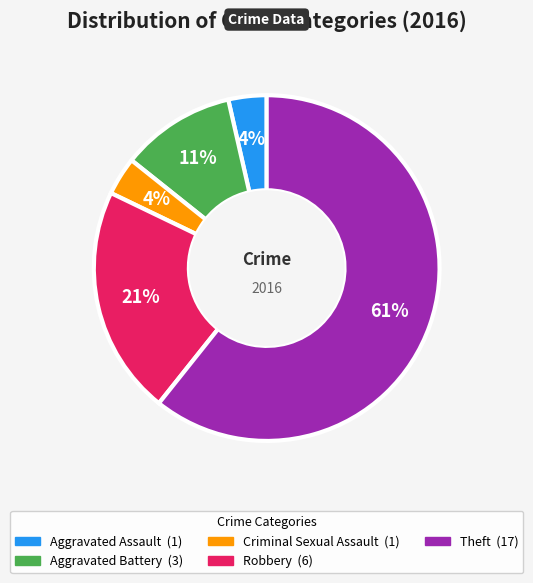

Approximately how many times larger is the value at Aggravated Battery compared to Robbery?

0.5